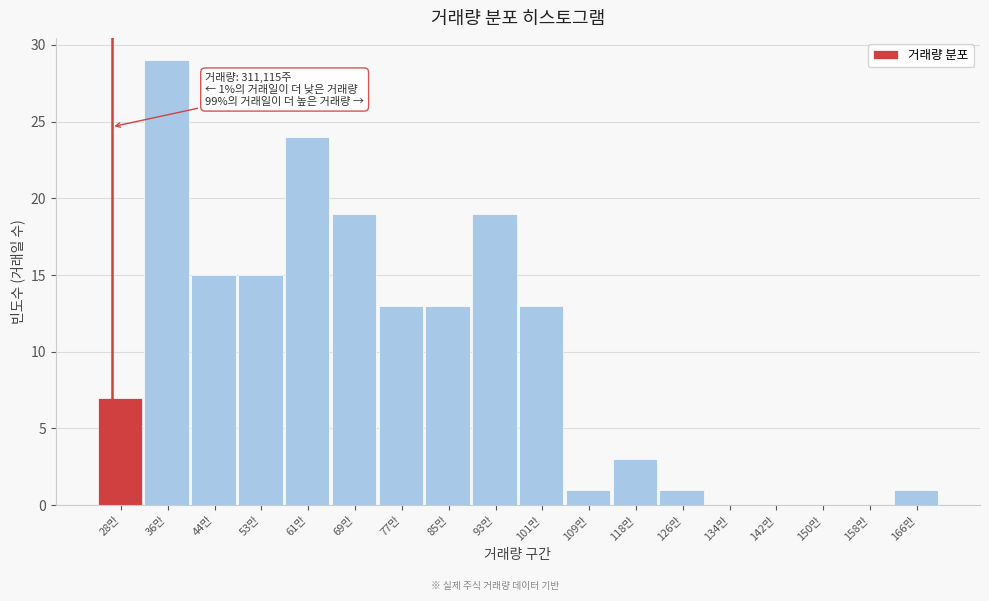

Reading left to right, transcribe all the data shown in this chart.

28만=7	36만=29	44만=15	53만=15	61만=24	69만=19	77만=13	85만=13	93만=19	101만=13	109만=1	118만=3	126만=1	134만=0	142만=0	150만=0	158만=0	166만=1